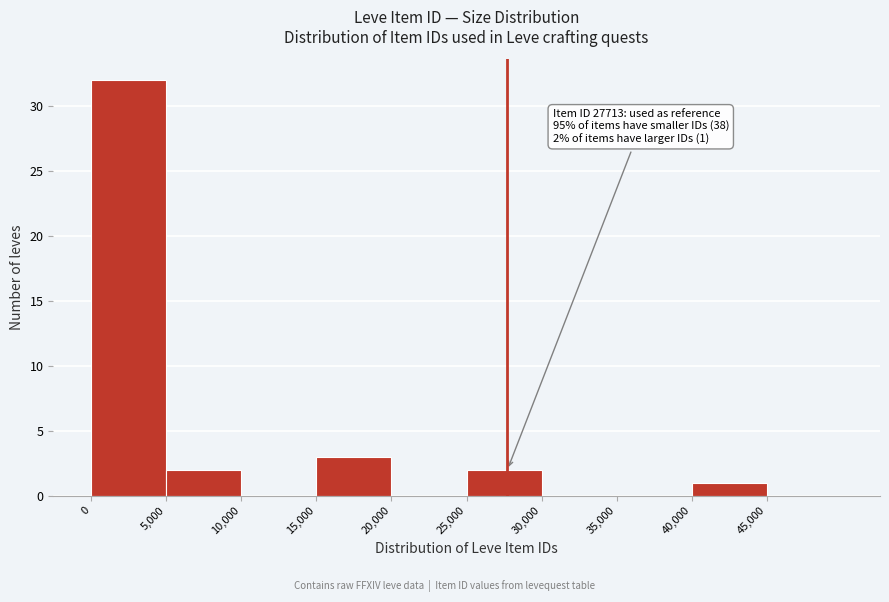

Which range on the x-axis has the tallest bar?

0 to 5000